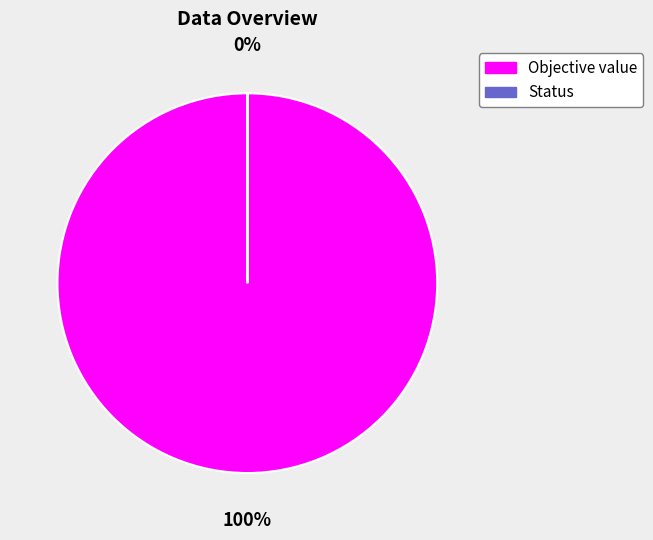

To the nearest percent, what is the difference between the Status and Objective value slice percentages?

100%